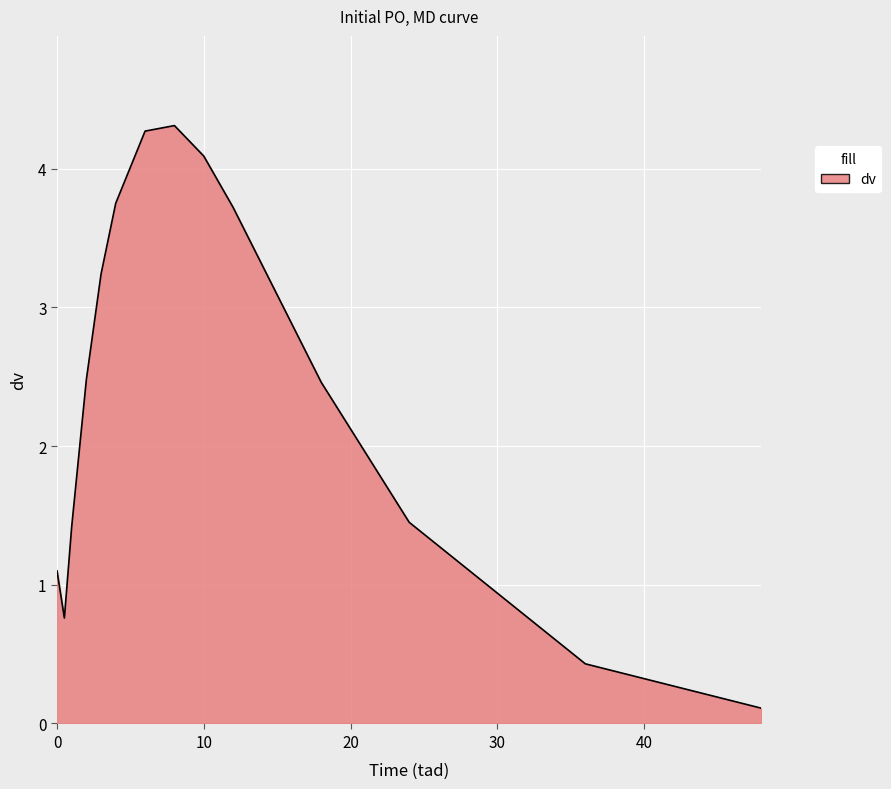

What is the difference between the maximum and minimum values?

4.2